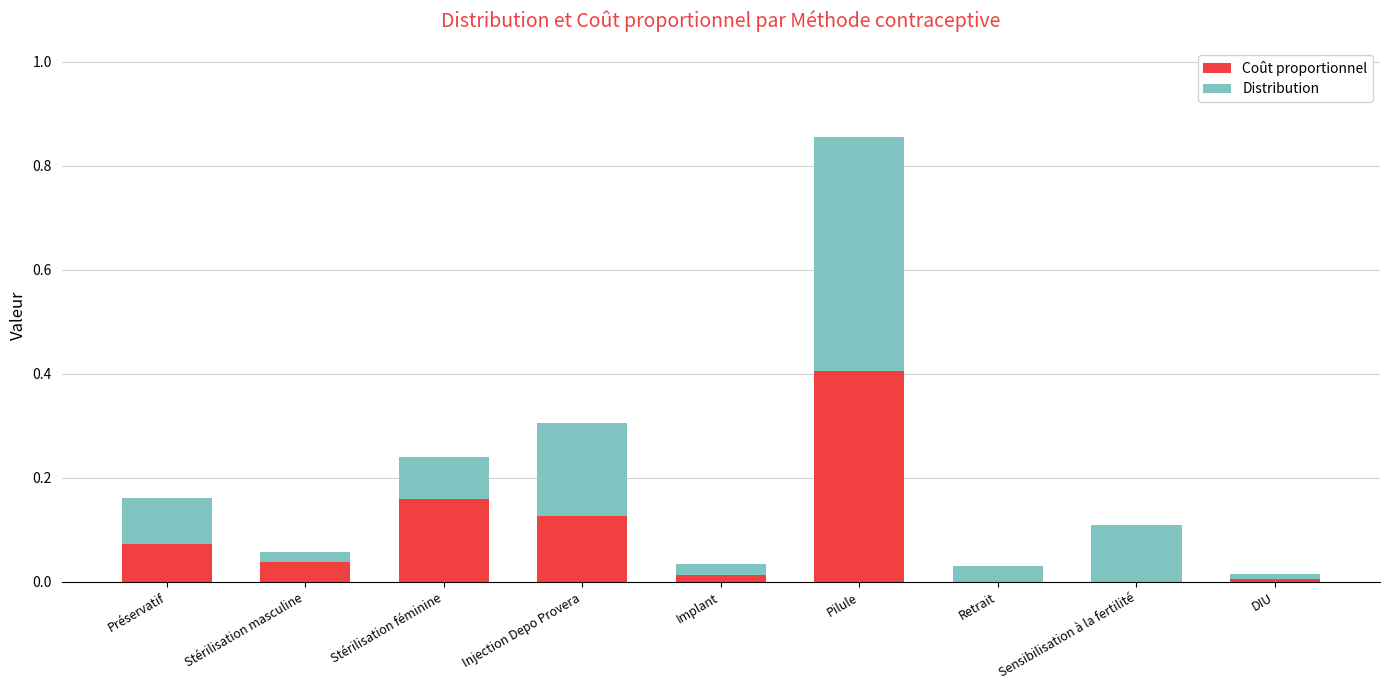

What is the approximate value of Coût proportionnel at Pilule?

0.4